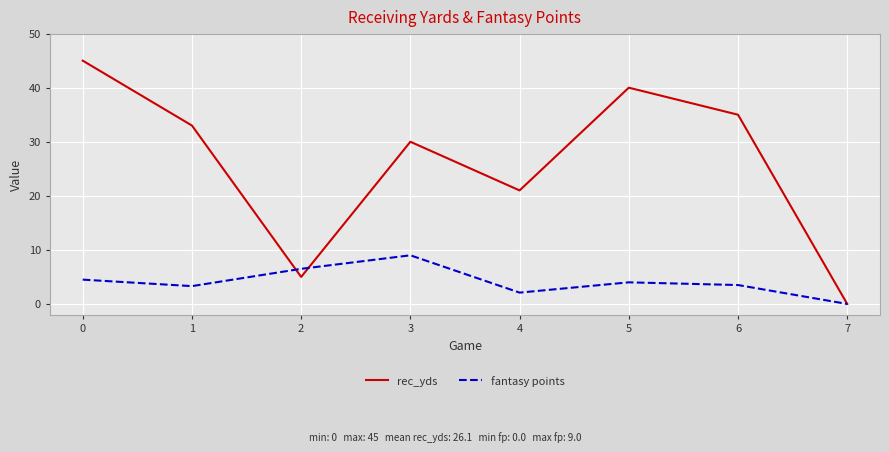

Where is rec_yds nearest to the value 22?

4